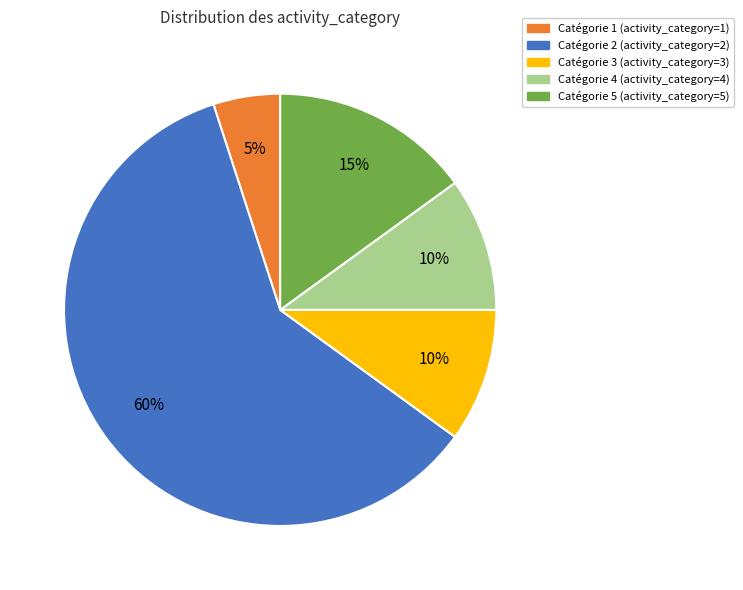

Is there a majority slice in this chart?

Yes